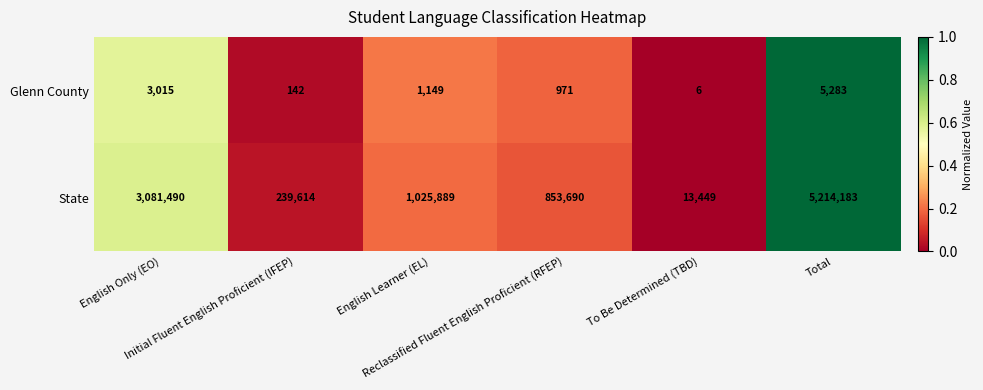

What is the average value of the Glenn County series?

1761